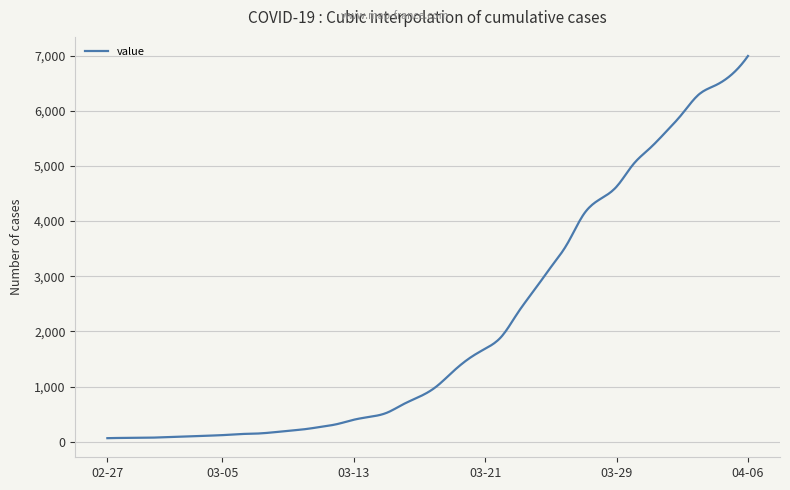

What is the maximum value shown in the chart?

6995.0